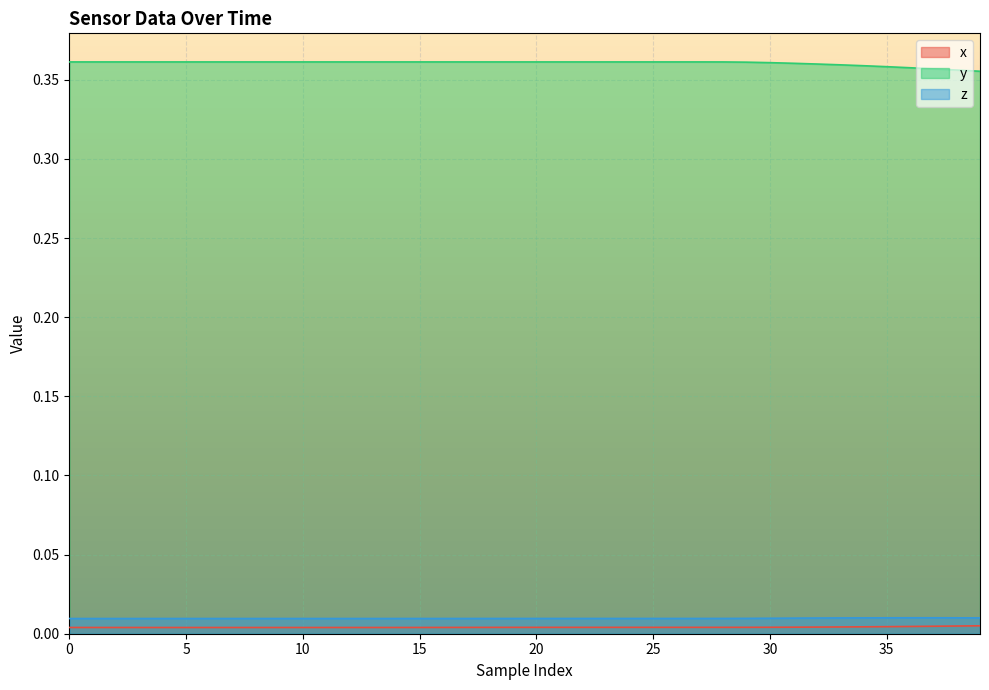

True or false: z and x intersect in this chart.

False